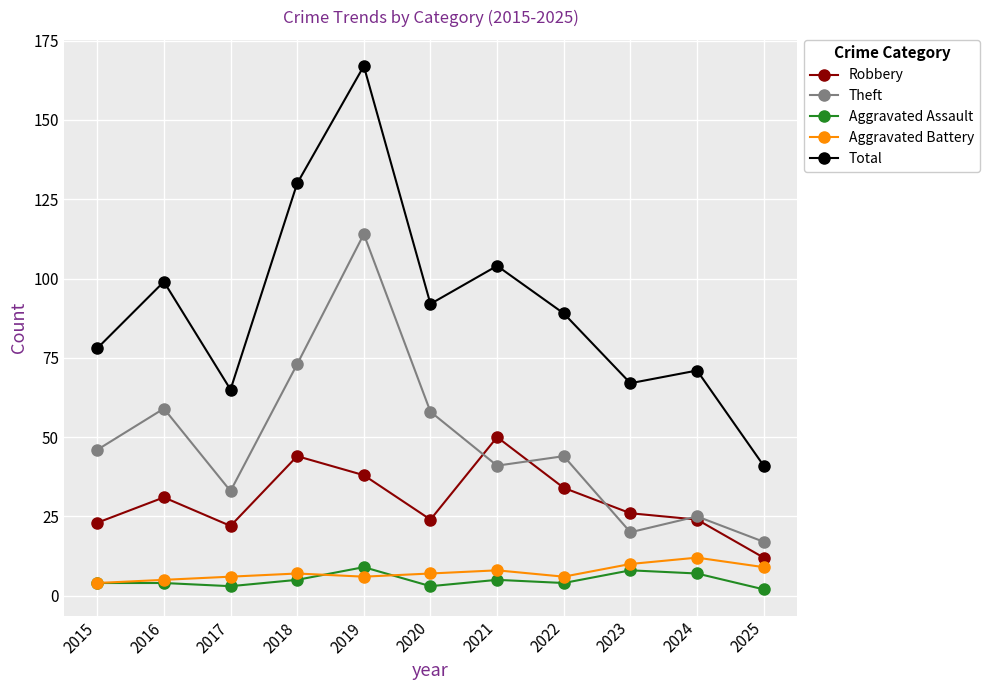

What is the sum of the Aggravated Assault values at 2024 and 2023?

15